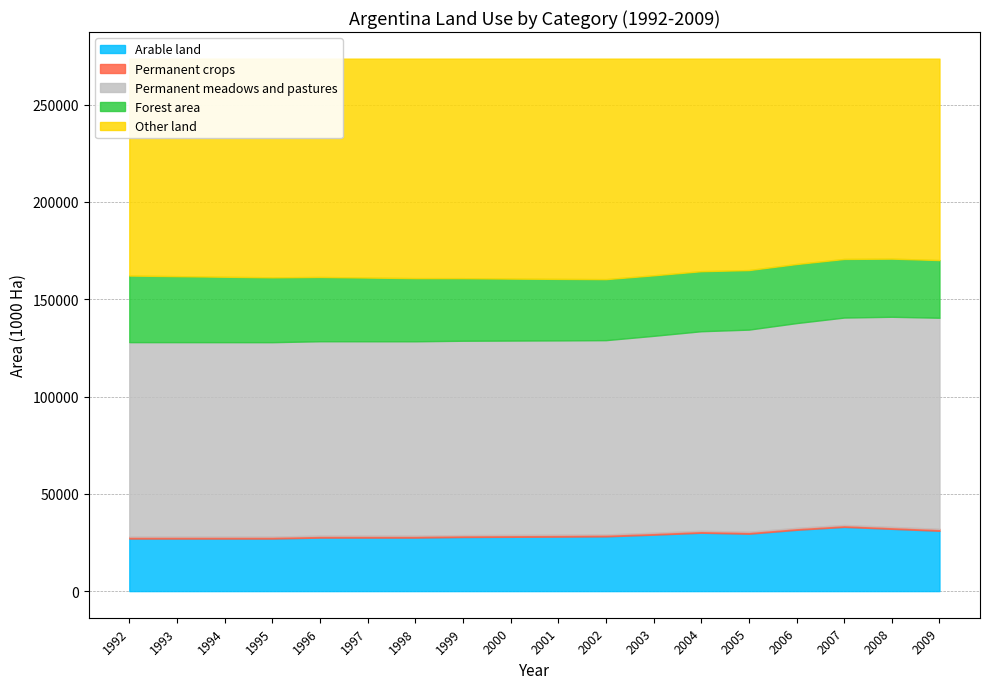

Reading left to right, extract all data points from this chart.

Arable land: 1992=27000.0	1993=27000.0	1994=27000.0	1995=27000.0	1996=27500.0	1997=27500.0	1998=27500.0	1999=27800.0	2000=27900.0	2001=28000.0	2002=28129.0	2003=29000.0	2004=30000.0	2005=29500.0	2006=31500.0	2007=33000.0	2008=32000.0	2009=31000.0
Permanent crops: 1992=1020.0	1993=1020.0	1994=1020.0	1995=1020.0	1996=1020.0	1997=1015.0	1998=1015.0	1999=1000.0	2000=1000.0	2001=1000.0	2002=1001.0	2003=1000.0	2004=1000.0	2005=1000.0	2006=1000.0	2007=1000.0	2008=1000.0	2009=1000.0
Permanent meadows and pastures: 1992=99950.0	1993=99940.0	1994=99930.0	1995=99920.0	1996=99910.0	1997=99900.0	1998=99890.0	1999=99880.0	2000=99870.0	2001=99860.0	2002=99853.0	2003=101200.0	2004=102570.0	2005=103900.0	2006=105250.0	2007=106600.0	2008=108000.0	2009=108500.0
Forest area: 1992=34206.6	1993=33913.4	1994=33620.2	1995=33327.0	1996=33033.8	1997=32740.6	1998=32447.4	1999=32154.2	2000=31861.0	2001=31608.6	2002=31356.2	2003=31103.8	2004=30851.4	2005=30599.0	2006=30359.2	2007=30119.4	2008=29879.6	2009=29639.8
Other land: 1992=111492.4	1993=111795.6	1994=112098.8	1995=112402.0	1996=112205.2	1997=112513.4	1998=112816.6	1999=112834.8	2000=113038.0	2001=113200.4	2002=113329.8	2003=111365.2	2004=109247.6	2005=108670.0	2006=105559.8	2007=102949.6	2008=102789.4	2009=103529.2